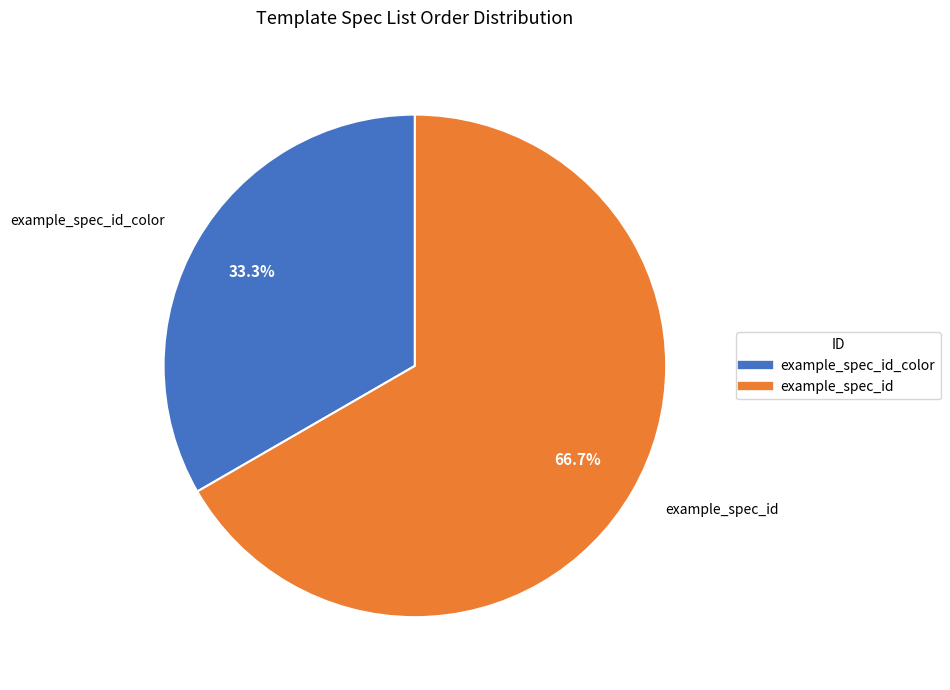

Is there a majority slice in this chart?

Yes